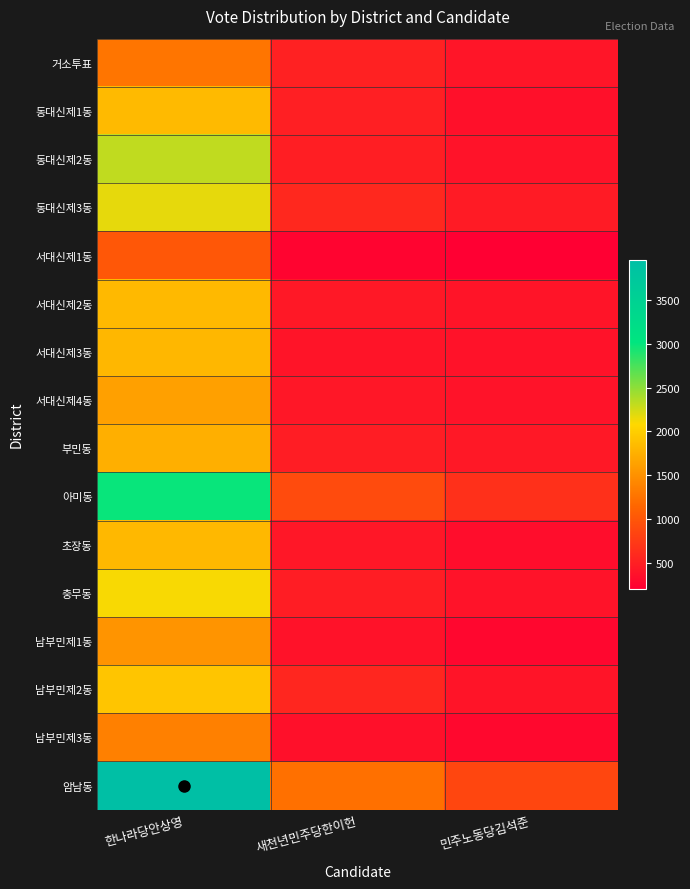

Reading left to right, extract all data points from this chart.

거소투표: 한나라당안상영=1269	새천년민주당한이헌=514	민주노동당김석준=406
동대신제1동: 한나라당안상영=1834	새천년민주당한이헌=496	민주노동당김석준=362
동대신제2동: 한나라당안상영=2314	새천년민주당한이헌=485	민주노동당김석준=383
동대신제3동: 한나라당안상영=2171	새천년민주당한이헌=584	민주노동당김석준=467
서대신제1동: 한나라당안상영=1009	새천년민주당한이헌=250	민주노동당김석준=203
서대신제2동: 한나라당안상영=1832	새천년민주당한이헌=437	민주노동당김석준=401
서대신제3동: 한나라당안상영=1813	새천년민주당한이헌=395	민주노동당김석준=376
서대신제4동: 한나라당안상영=1627	새천년민주당한이헌=416	민주노동당김석준=386
부민동: 한나라당안상영=1750	새천년민주당한이헌=481	민주노동당김석준=434
아미동: 한나라당안상영=2986	새천년민주당한이헌=899	민주노동당김석준=651
초장동: 한나라당안상영=1822	새천년민주당한이헌=421	민주노동당김석준=334
충무동: 한나라당안상영=2105	새천년민주당한이헌=475	민주노동당김석준=383
남부민제1동: 한나라당안상영=1527	새천년민주당한이헌=375	민주노동당김석준=274
남부민제2동: 한나라당안상영=1925	새천년민주당한이헌=560	민주노동당김석준=396
남부민제3동: 한나라당안상영=1358	새천년민주당한이헌=362	민주노동당김석준=284
암남동: 한나라당안상영=3962	새천년민주당한이헌=1230	민주노동당김석준=851